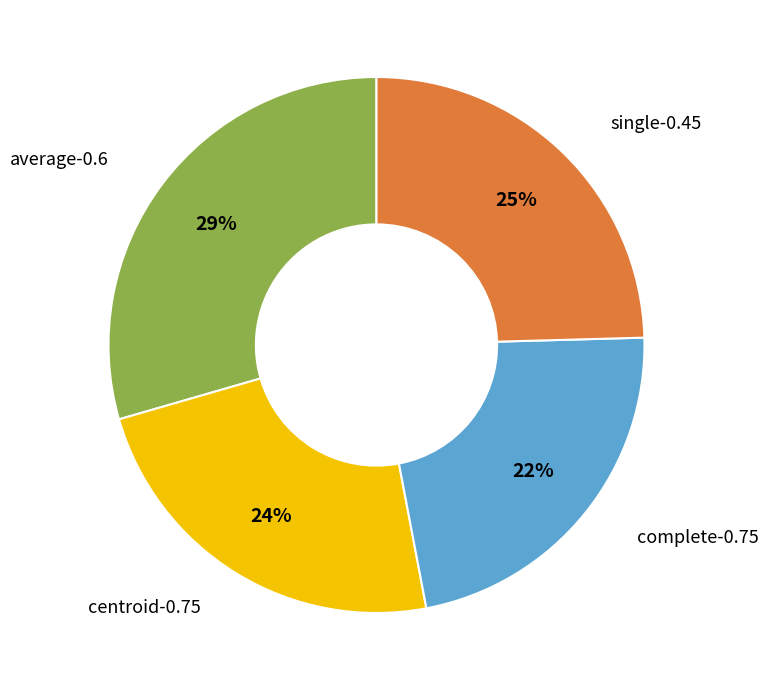

Is there a majority slice in this chart?

No